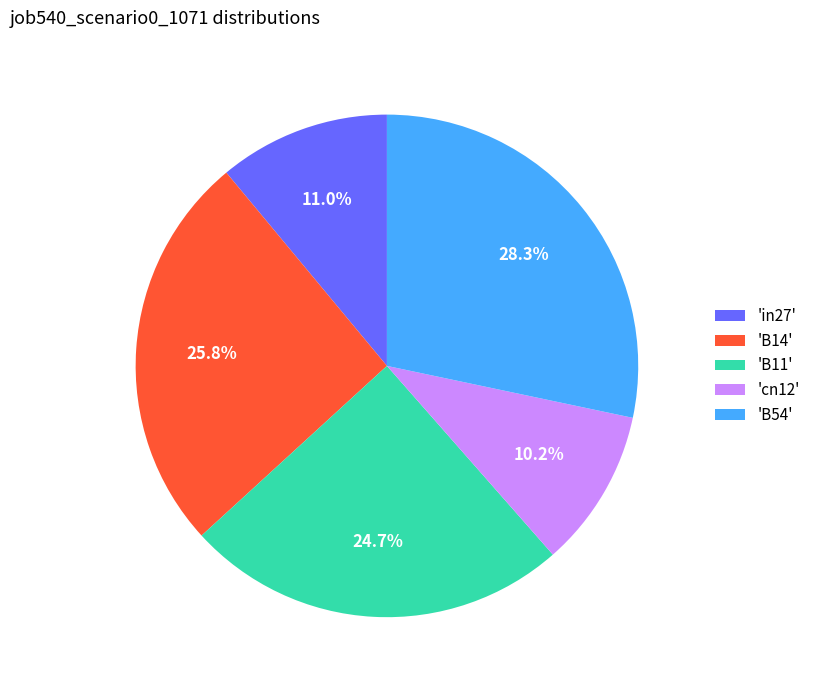

What percentage do 'cn12' and 'B14' together represent?

36.0%